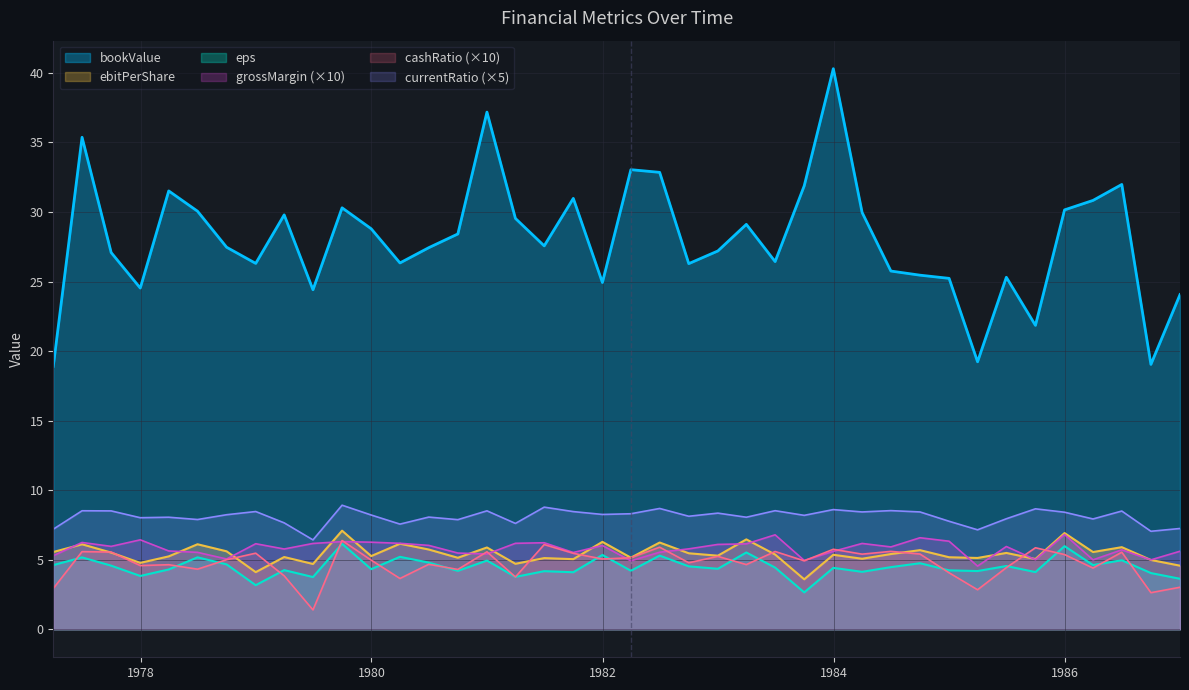

What is the total value across all series at 1981-03-31?

55.6